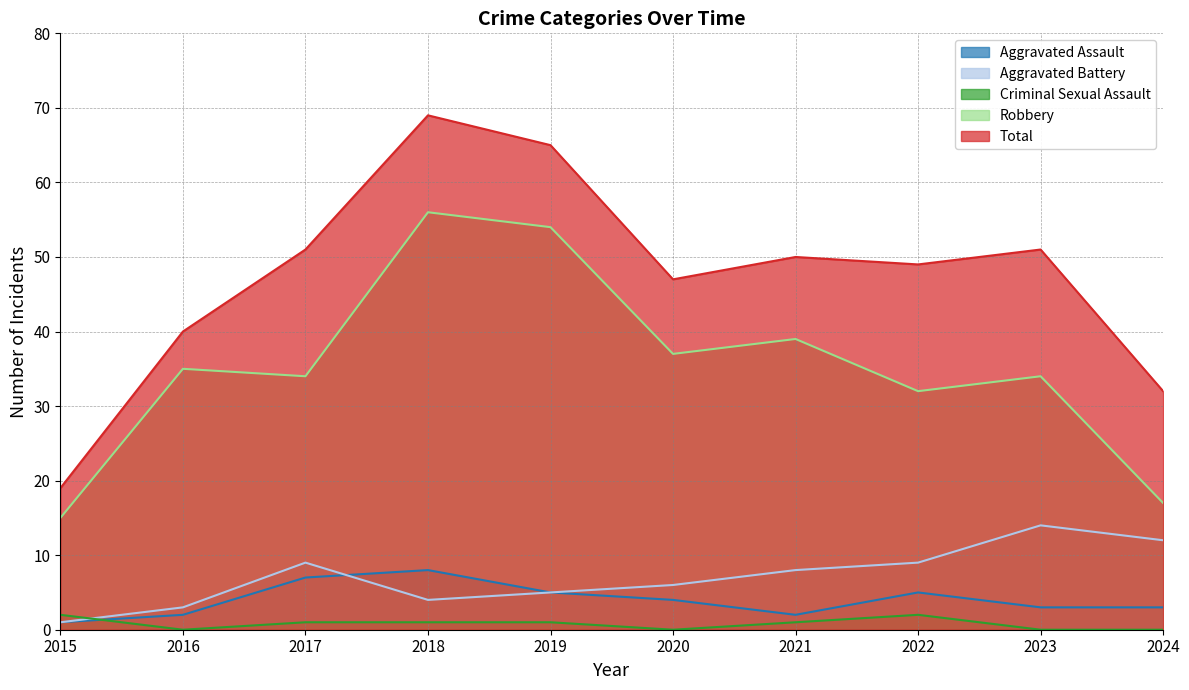

True or false: Aggravated Assault has more than 0 interior local peaks.

True